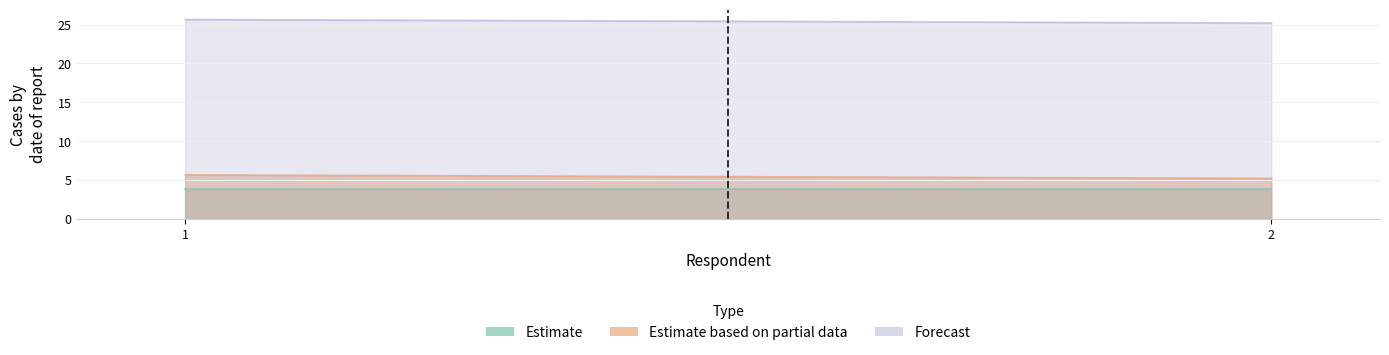

Count the number of categories in the chart.

11